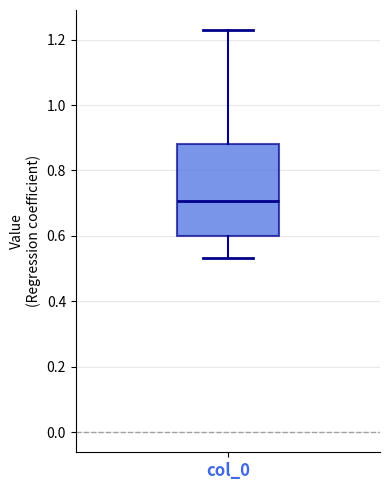

Read this box plot against the y-axis: the position of the median line, the range covered by the box, and the ends of both whiskers. The values are not printed on the chart, so give them approximately, as read against the axis.

median 0.70, box 0.60 to 0.88, whiskers 0.54 to 1.22